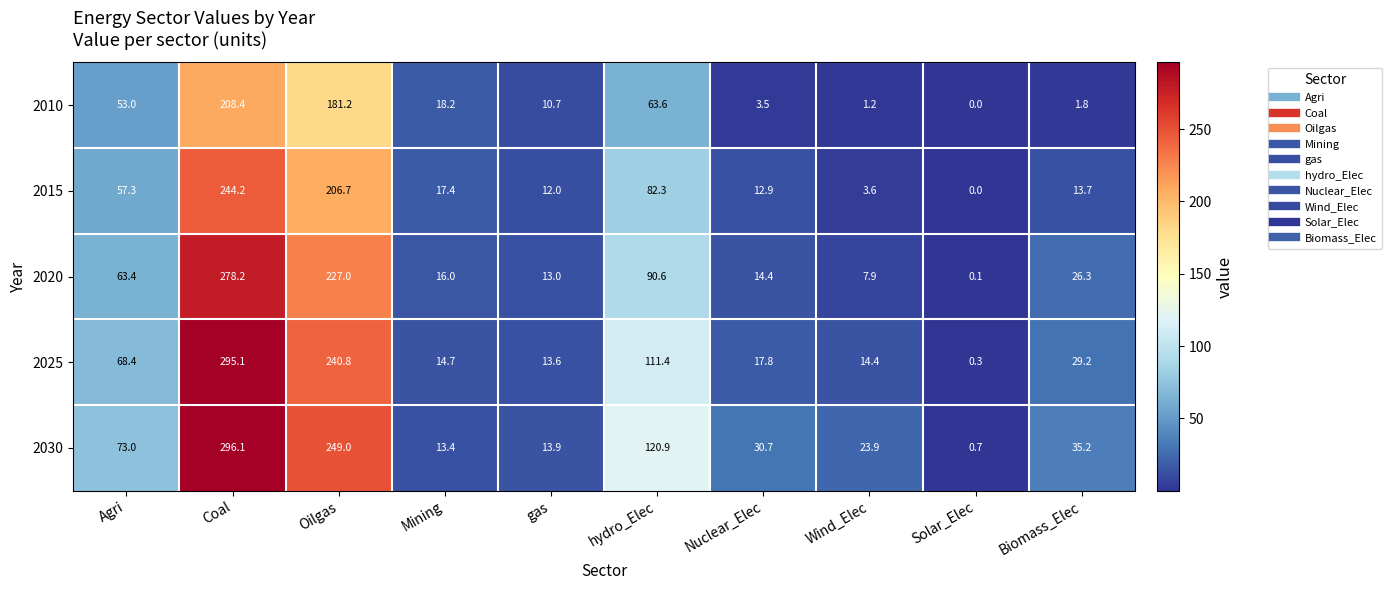

What is the difference between the maximum and minimum values in the 2015 series?

244.2